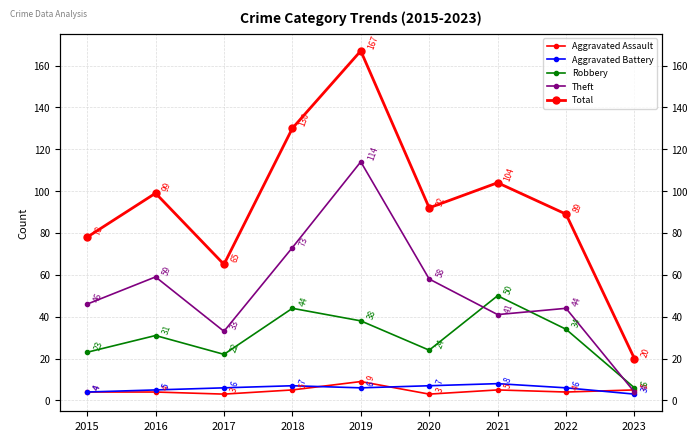

After their last crossing, which series has the higher values: Aggravated Battery or Aggravated Assault?

Aggravated Assault